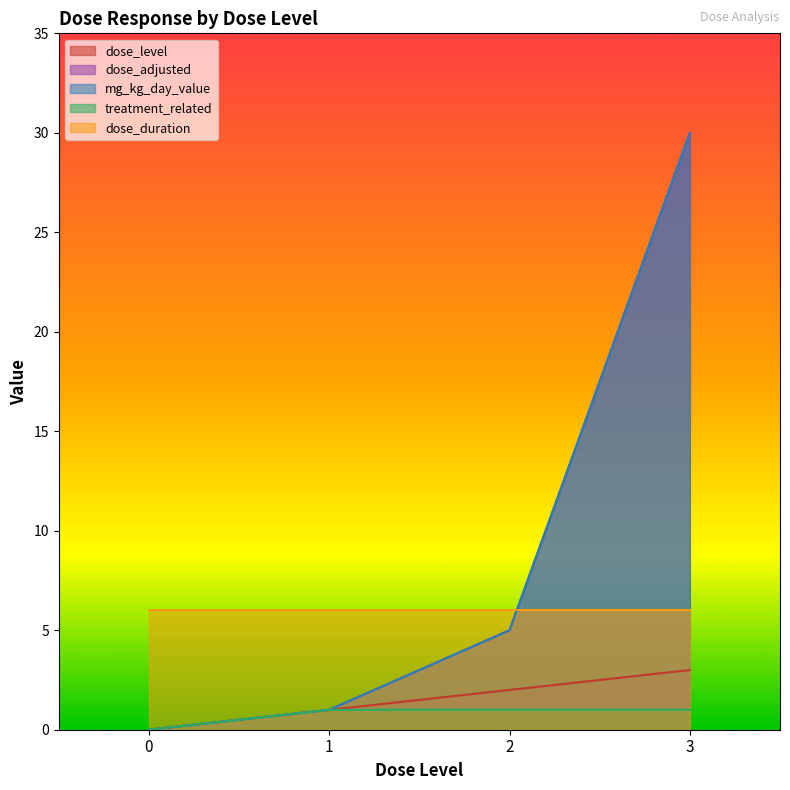

What value does the mg_kg_day_value series have at 1?

1